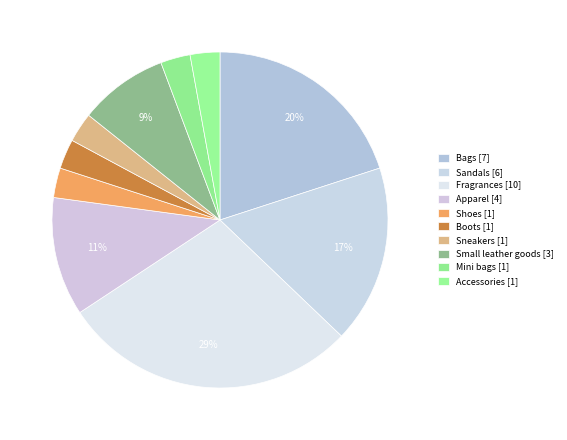

What percentage is NOT represented by Fragrances?

71.4%